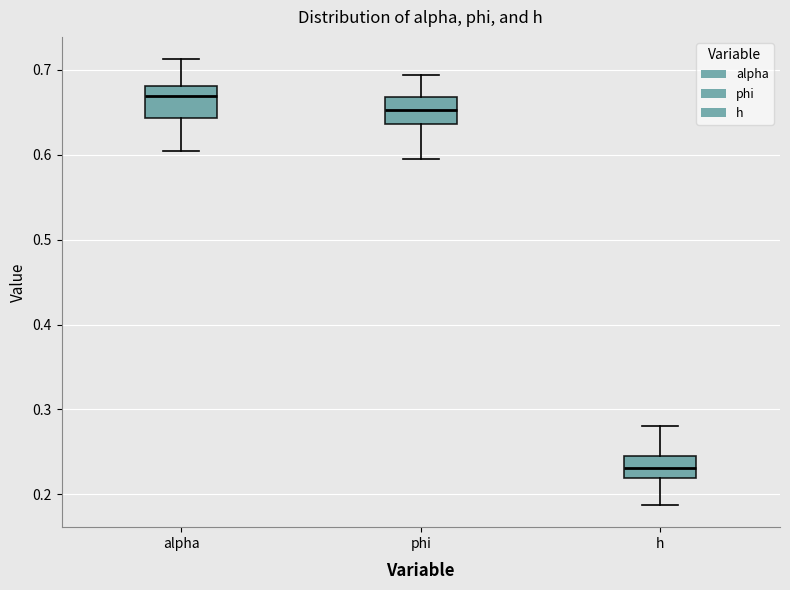

Reading left to right, read every box against the y-axis: the position of its median line, the range the box covers, and the ends of its whiskers. The values are not printed on the chart, so give them approximately, as read against the axis.

alpha: median 0.67, box 0.64 to 0.68, whiskers 0.60 to 0.71
phi: median 0.65, box 0.64 to 0.67, whiskers 0.60 to 0.69
h: median 0.23, box 0.22 to 0.25, whiskers 0.19 to 0.28